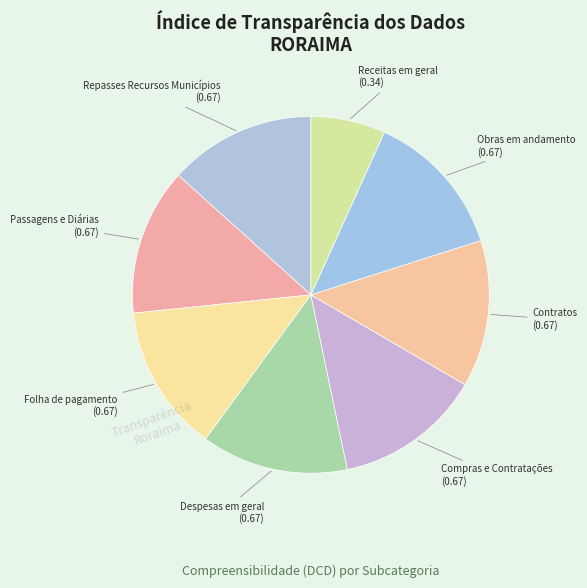

Does any single category account for the majority?

No